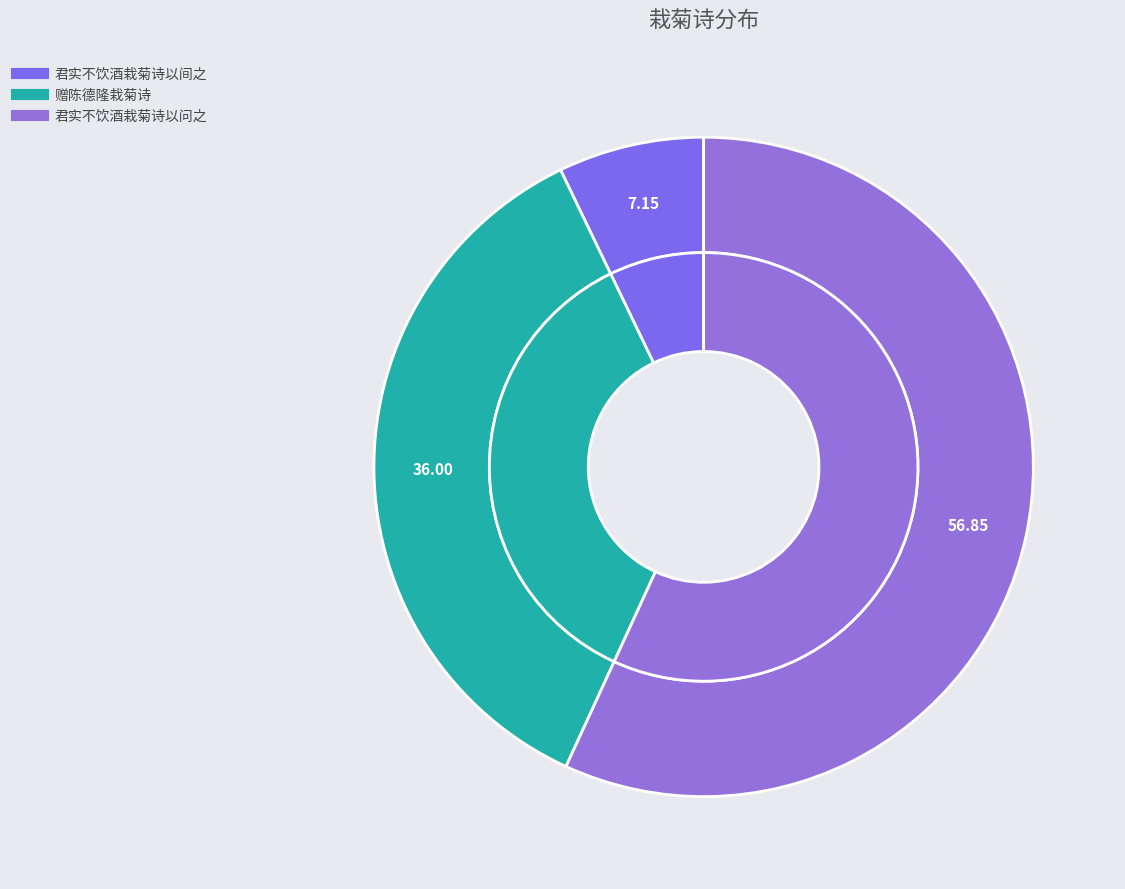

What is the largest slice in the pie chart?

君实不饮酒栽菊诗以问之